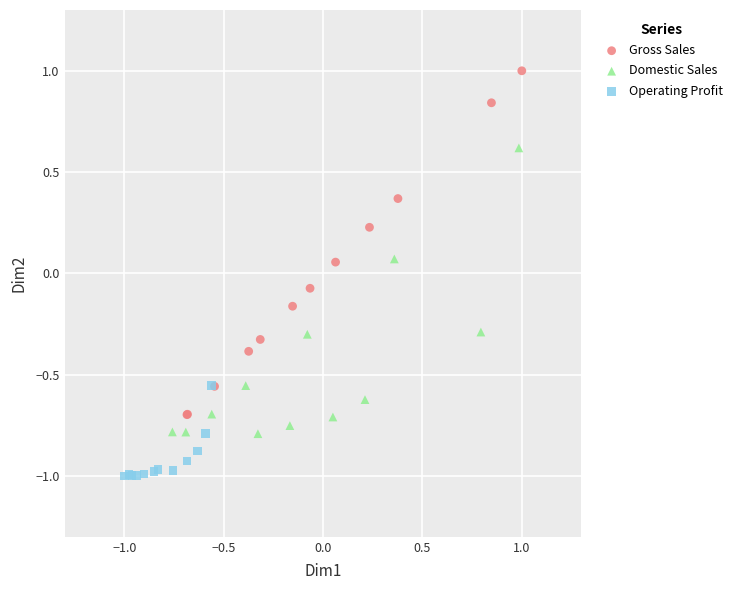

Which series has the widest spread of Y values?

Gross Sales